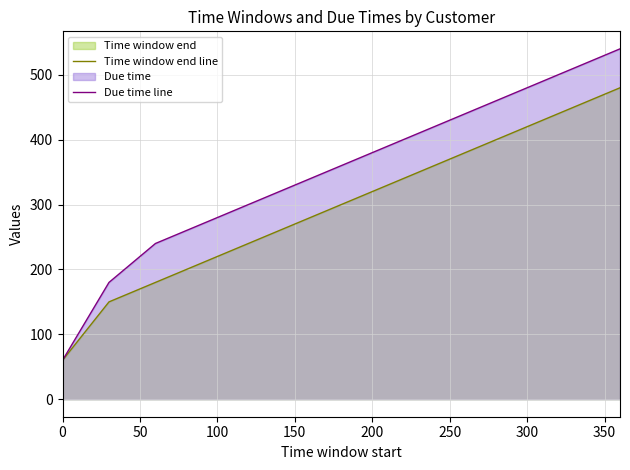

What is the lowest value of the Time window end line series?

60